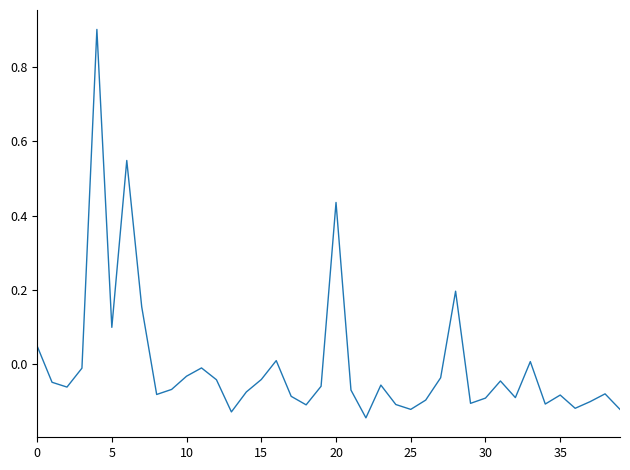

What is the greatest value displayed?

0.9